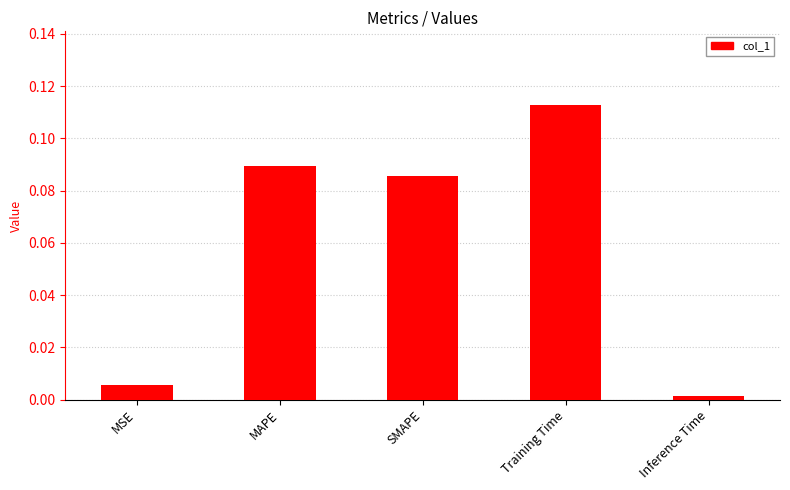

How many series are shown in this chart?

1